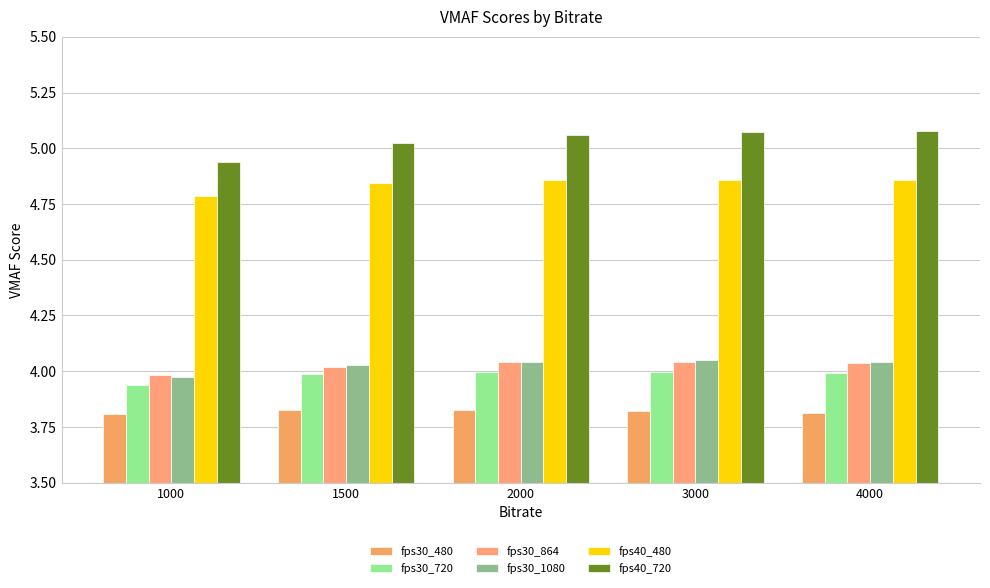

What is the sum of all fps30_480 values?

19.1